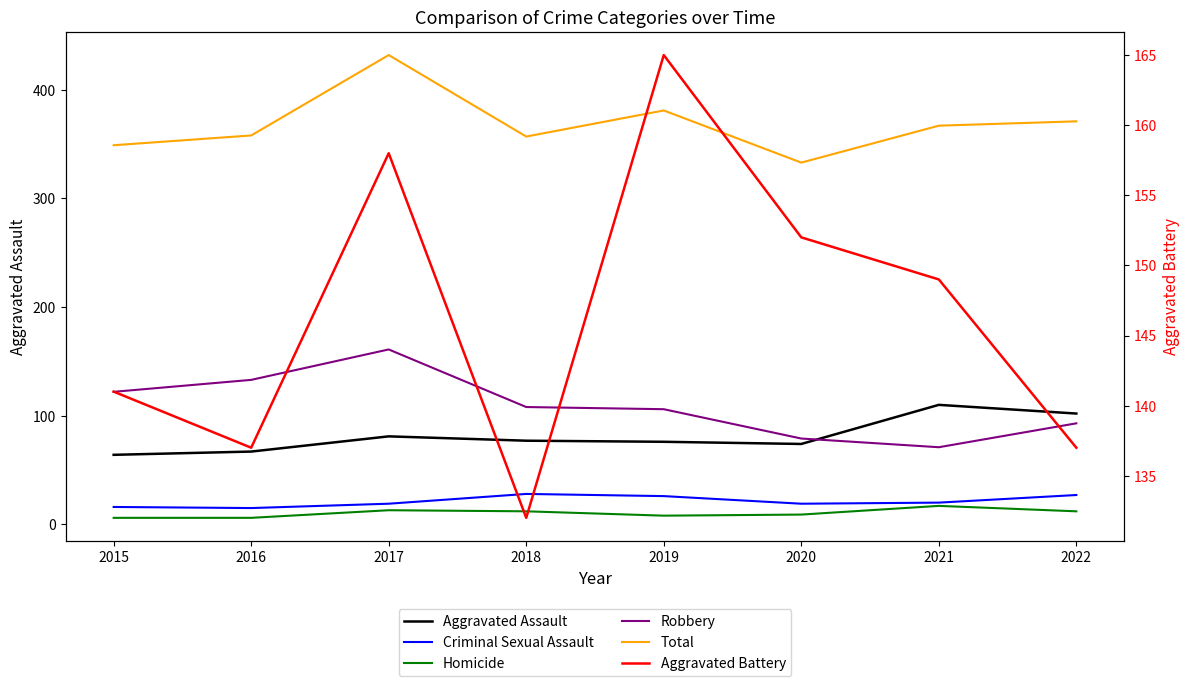

The value of Criminal Sexual Assault at 2020 is 19. True or false?

True